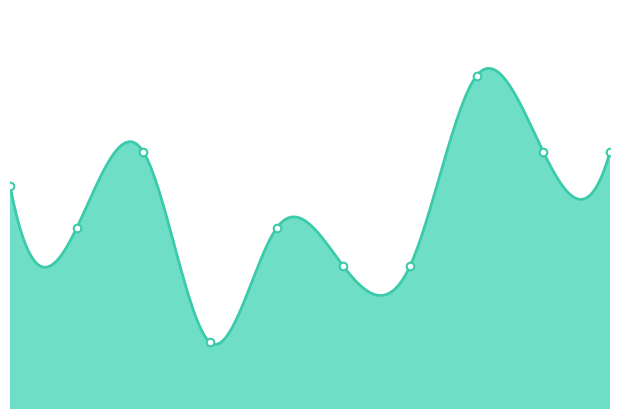

What is the change in value from 4 to 9?

+0.1